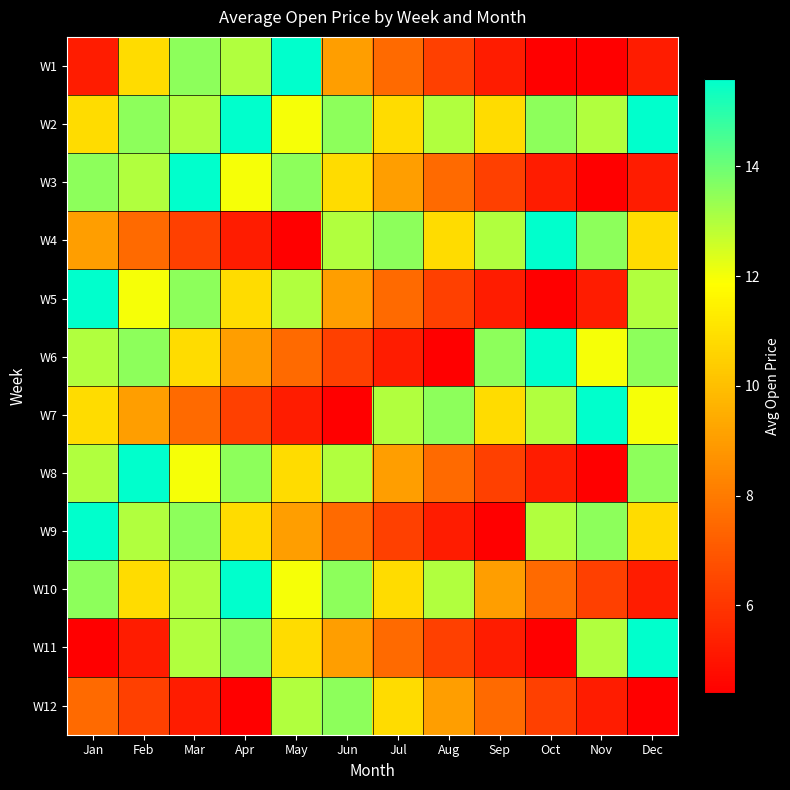

Reading left to right, list all the values displayed in this chart.

W1: Jan=5.2	Feb=10.8	Mar=13.5	Apr=13.0	May=15.6	Jun=9.1	Jul=7.5	Aug=6.3	Sep=5.2	Oct=4.4	Nov=4.4	Dec=5.2
W2: Jan=10.8	Feb=13.5	Mar=13.0	Apr=15.6	May=12.0	Jun=13.5	Jul=10.8	Aug=13.0	Sep=10.8	Oct=13.5	Nov=13.0	Dec=15.6
W3: Jan=13.5	Feb=13.0	Mar=15.6	Apr=12.0	May=13.5	Jun=10.8	Jul=9.1	Aug=7.5	Sep=6.3	Oct=5.2	Nov=4.4	Dec=5.2
W4: Jan=9.1	Feb=7.5	Mar=6.3	Apr=5.2	May=4.4	Jun=13.0	Jul=13.5	Aug=10.8	Sep=13.0	Oct=15.6	Nov=13.5	Dec=10.8
W5: Jan=15.6	Feb=12.0	Mar=13.5	Apr=10.8	May=13.0	Jun=9.1	Jul=7.5	Aug=6.3	Sep=5.2	Oct=4.4	Nov=5.2	Dec=13.0
W6: Jan=13.0	Feb=13.5	Mar=10.8	Apr=9.1	May=7.5	Jun=6.3	Jul=5.2	Aug=4.4	Sep=13.5	Oct=15.6	Nov=12.0	Dec=13.5
W7: Jan=10.8	Feb=9.1	Mar=7.5	Apr=6.3	May=5.2	Jun=4.4	Jul=13.0	Aug=13.5	Sep=10.8	Oct=13.0	Nov=15.6	Dec=12.0
W8: Jan=13.0	Feb=15.6	Mar=12.0	Apr=13.5	May=10.8	Jun=13.0	Jul=9.1	Aug=7.5	Sep=6.3	Oct=5.2	Nov=4.4	Dec=13.5
W9: Jan=15.6	Feb=13.0	Mar=13.5	Apr=10.8	May=9.1	Jun=7.5	Jul=6.3	Aug=5.2	Sep=4.4	Oct=13.0	Nov=13.5	Dec=10.8
W10: Jan=13.5	Feb=10.8	Mar=13.0	Apr=15.6	May=12.0	Jun=13.5	Jul=10.8	Aug=13.0	Sep=9.1	Oct=7.5	Nov=6.3	Dec=5.2
W11: Jan=4.4	Feb=5.2	Mar=13.0	Apr=13.5	May=10.8	Jun=9.1	Jul=7.5	Aug=6.3	Sep=5.2	Oct=4.4	Nov=13.0	Dec=15.6
W12: Jan=7.5	Feb=6.3	Mar=5.2	Apr=4.4	May=13.0	Jun=13.5	Jul=10.8	Aug=9.1	Sep=7.5	Oct=6.3	Nov=5.2	Dec=4.4